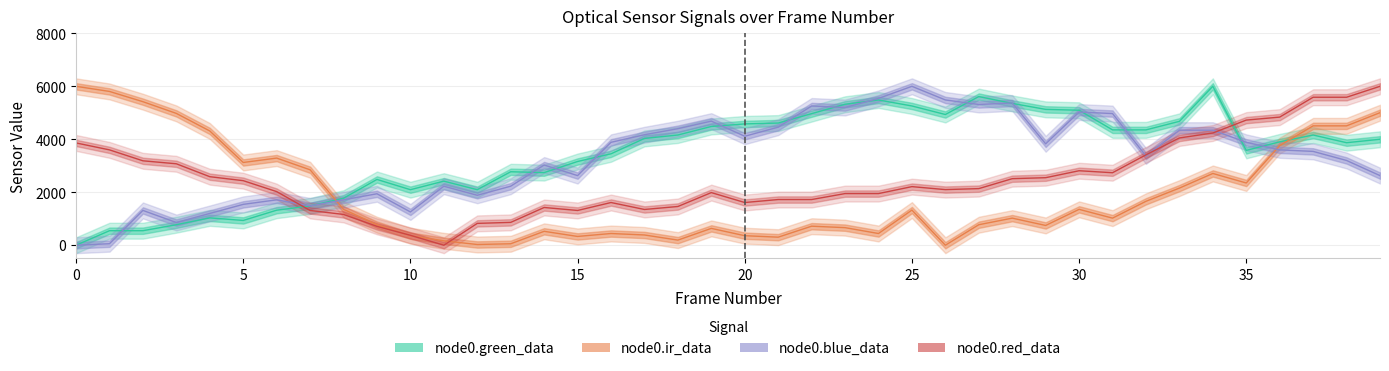

Between which two adjacent categories do node0.green_data and node0.red_data first intersect?

6 and 7